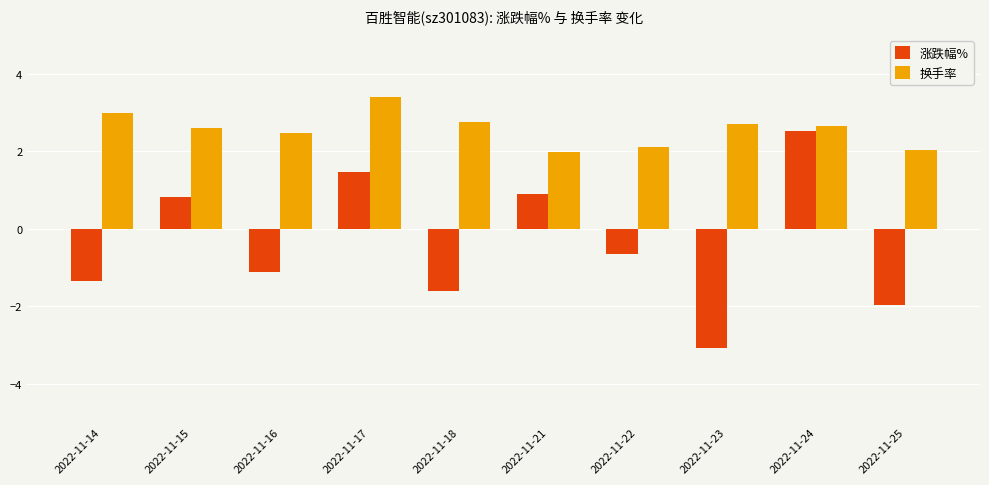

What is the total value across all series at 2022-11-24?

5.2